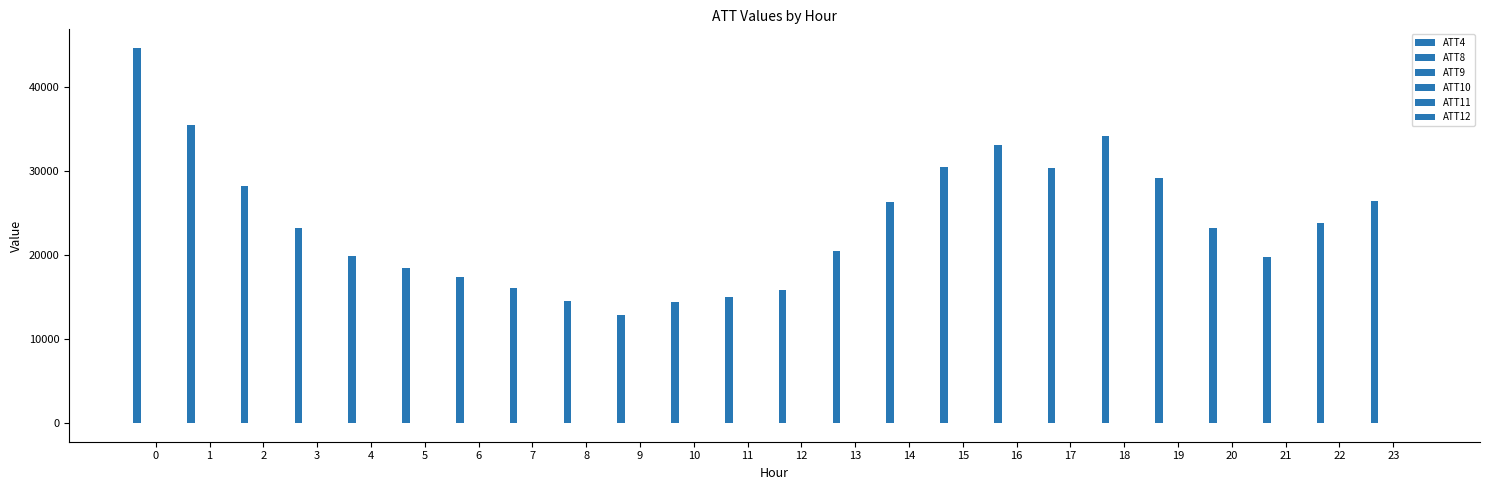

What is the sum of all ATT10 values?

96.9